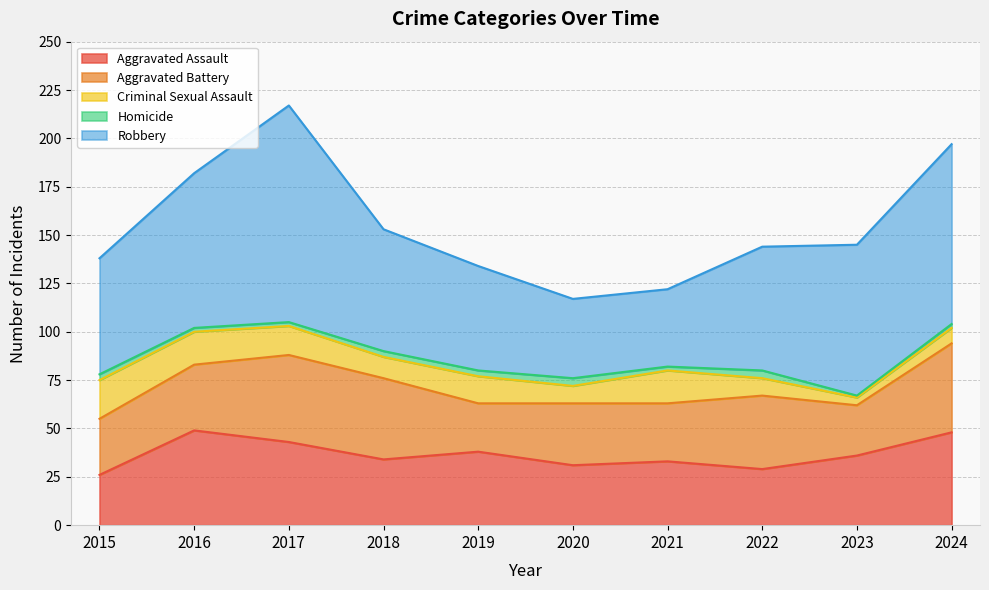

What is the value of the Robbery point at the 6th from the left?

41